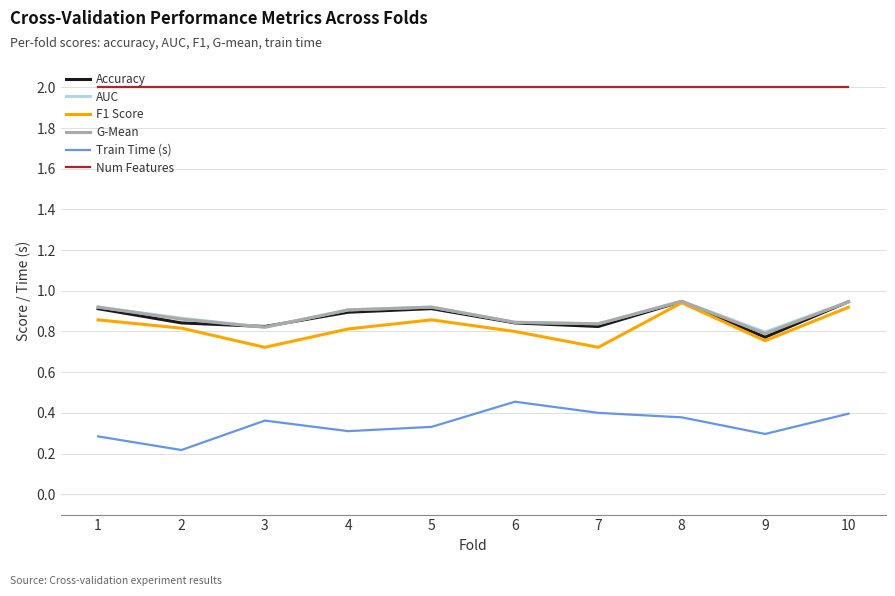

At how many categories does at least one series exceed 1?

10